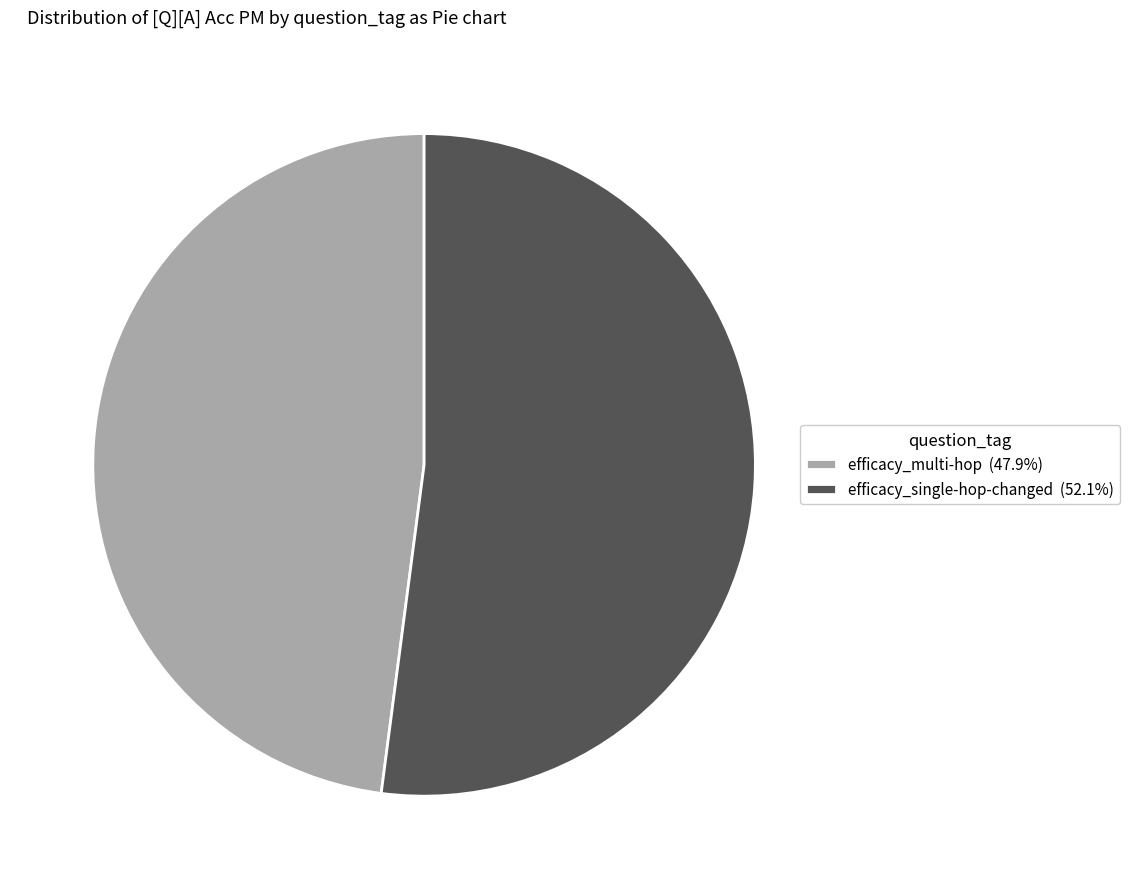

Is the sum of efficacy_multi-hop (47.9%) and efficacy_single-hop-changed (52.1%) greater than half?

Yes